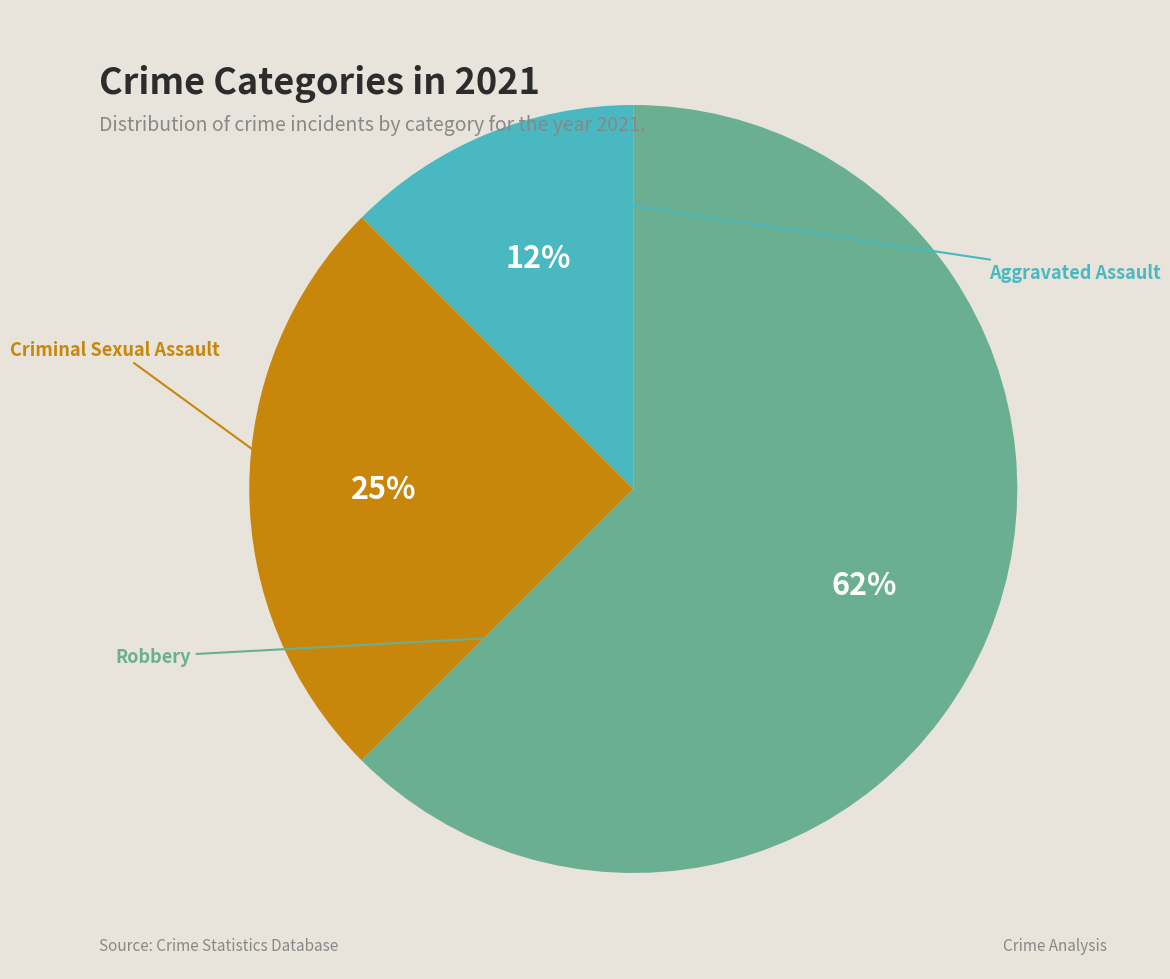

What is the largest slice in the pie chart?

Robbery